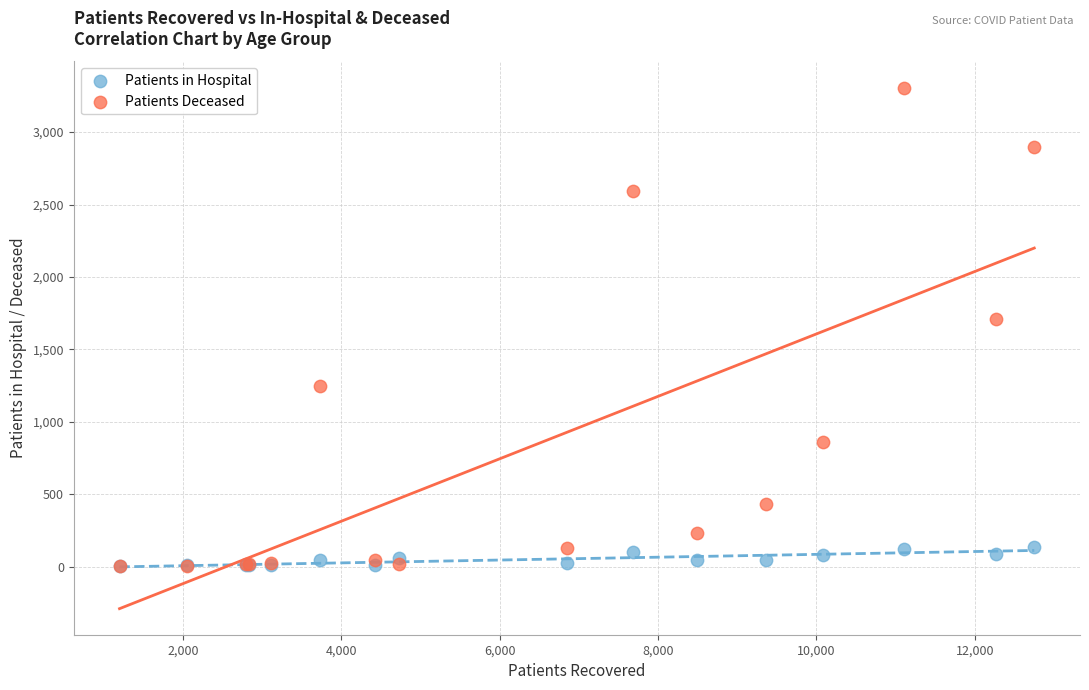

What are all the series names shown in the legend?

Patients in Hospital, Patients Deceased